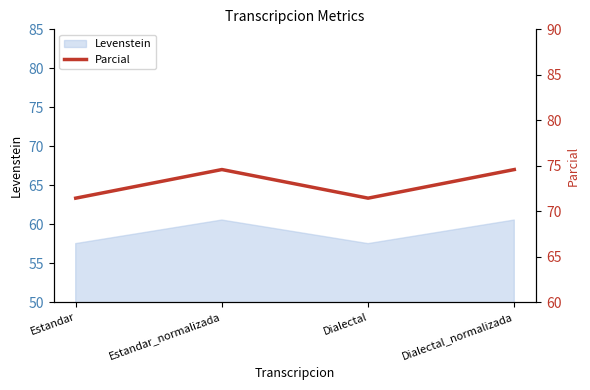

How many values are between 71 and 74?

2